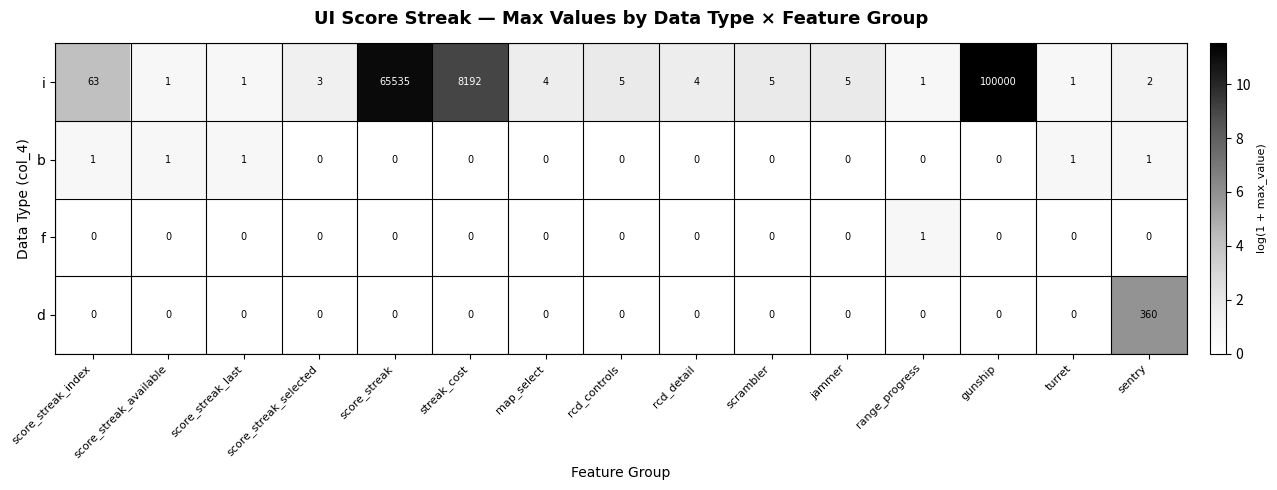

Which series has the largest total across all categories?

i